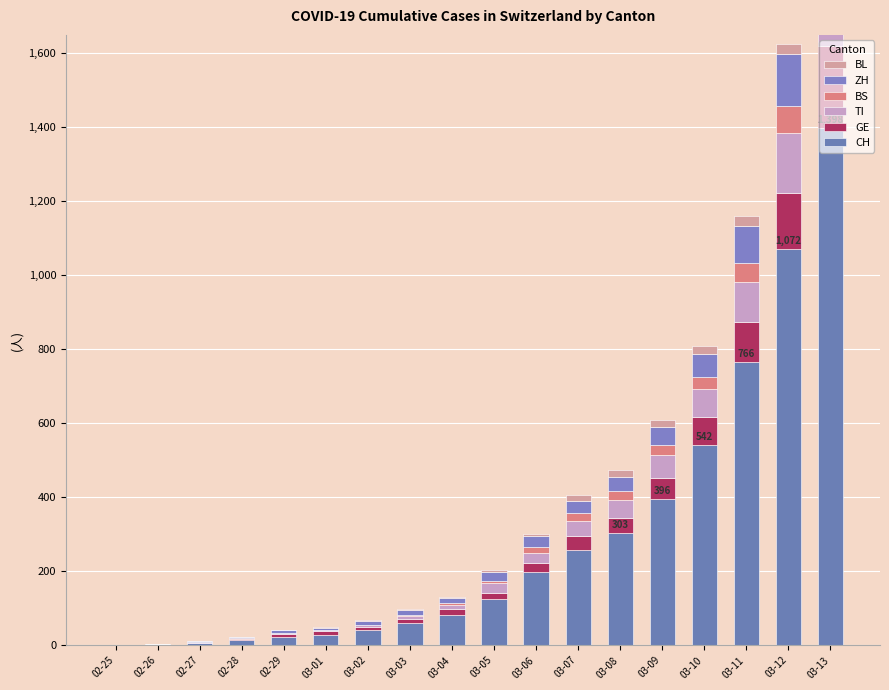

At which label does GE reach its minimum?

02-25